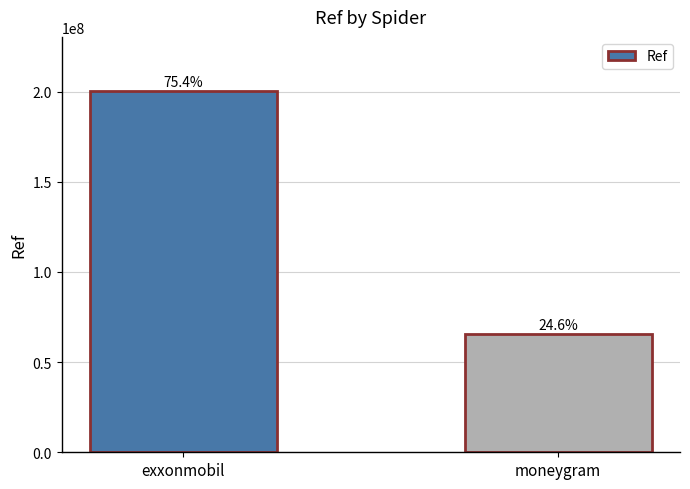

What is the change in value from exxonmobil to moneygram?

-134850561